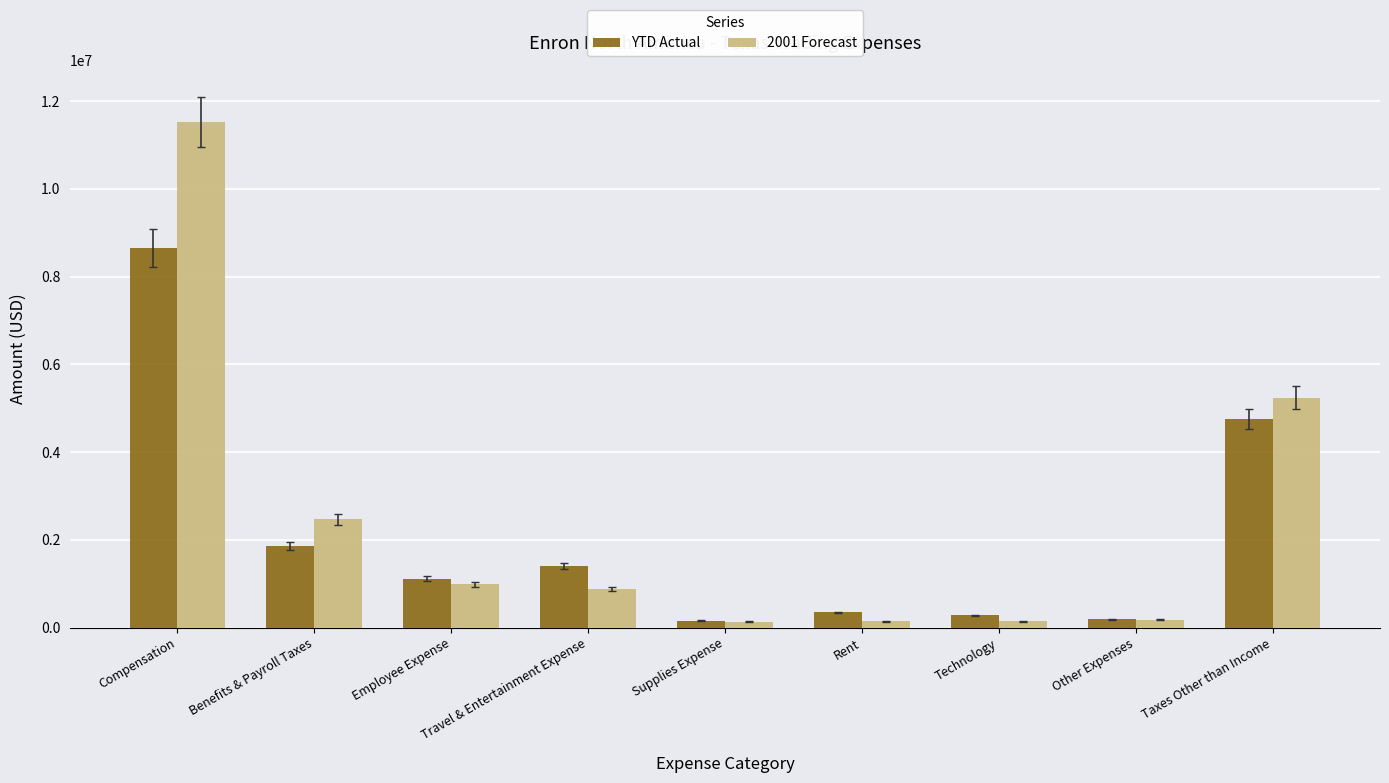

Which series has the largest range (max minus min)?

2001 Forecast